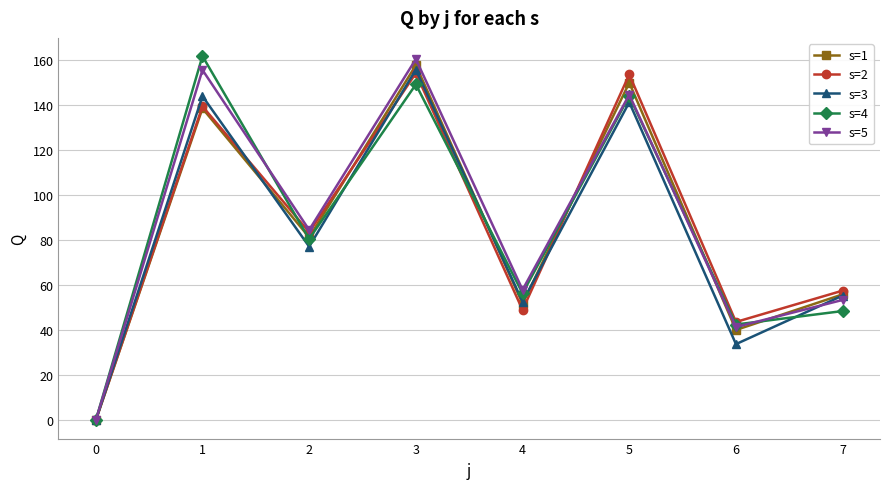

What is the total value across all series at 3?

778.1